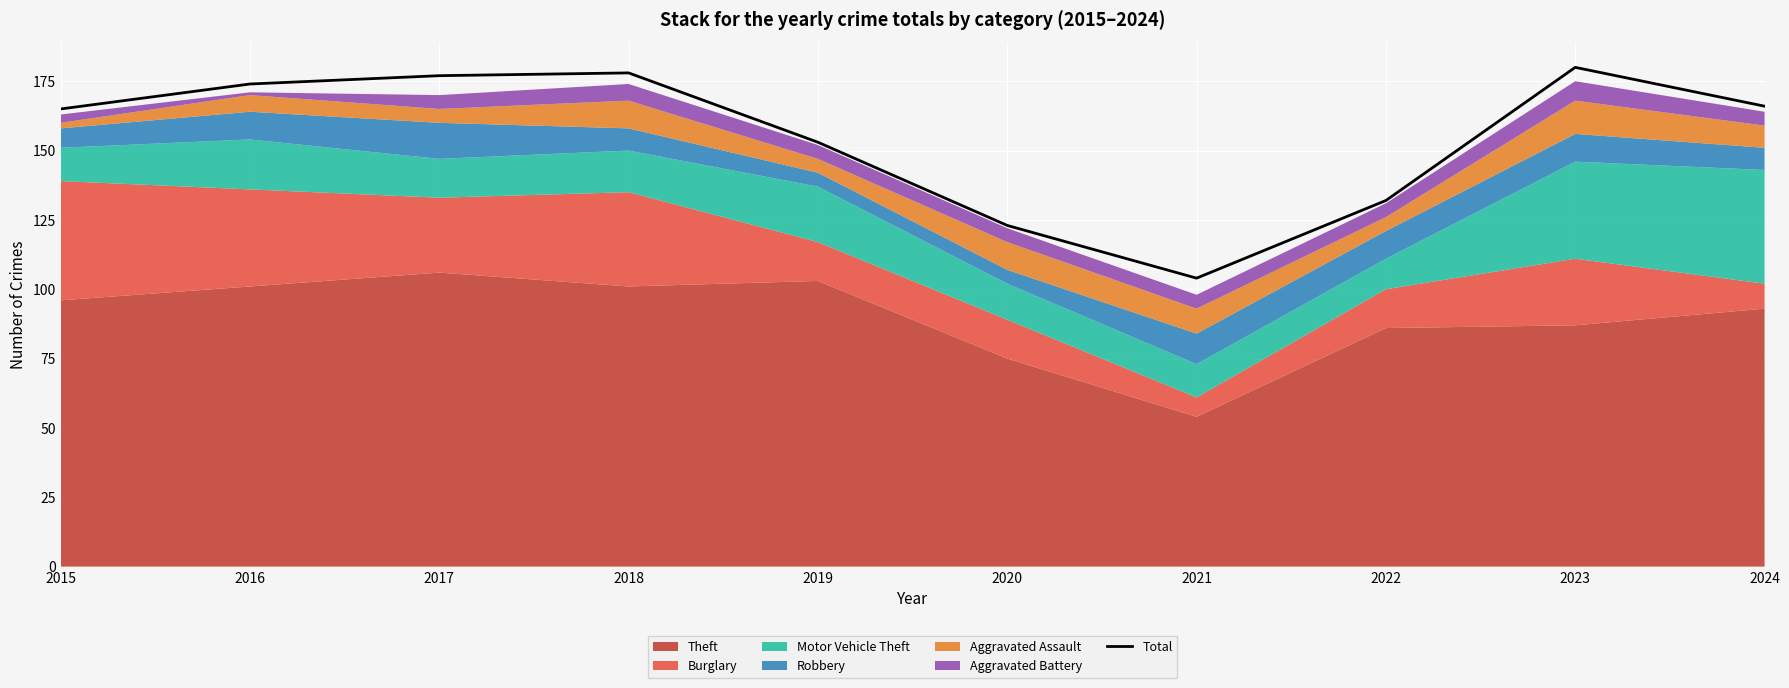

Reading right to left, list all the values displayed in this chart.

166	180	132	104	123	153	178	177	174	165